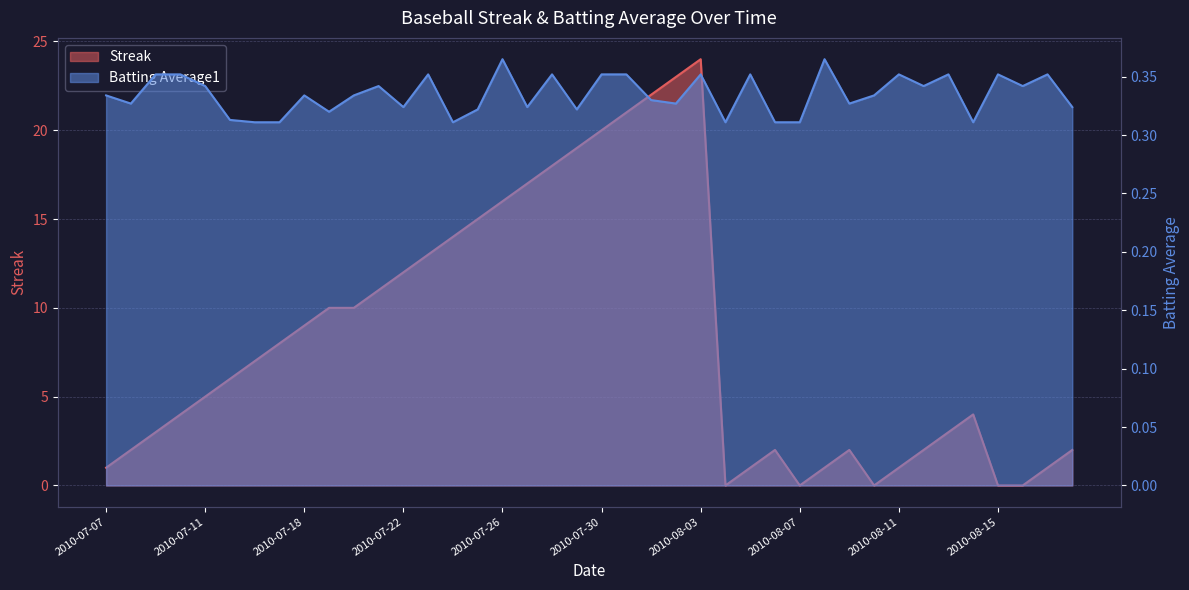

In Batting Average1, how many points are higher than both neighbors (excluding endpoints)?

12